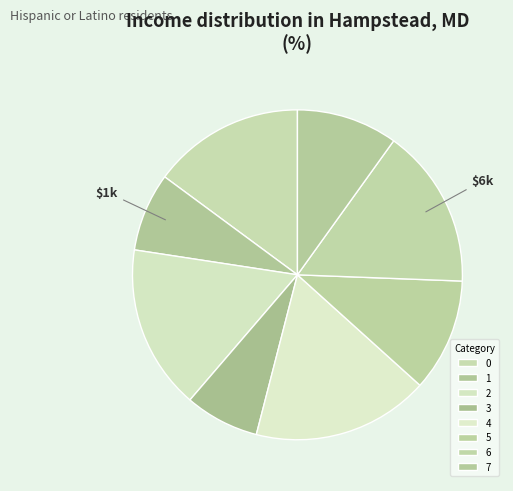

Is there a majority slice in this chart?

No